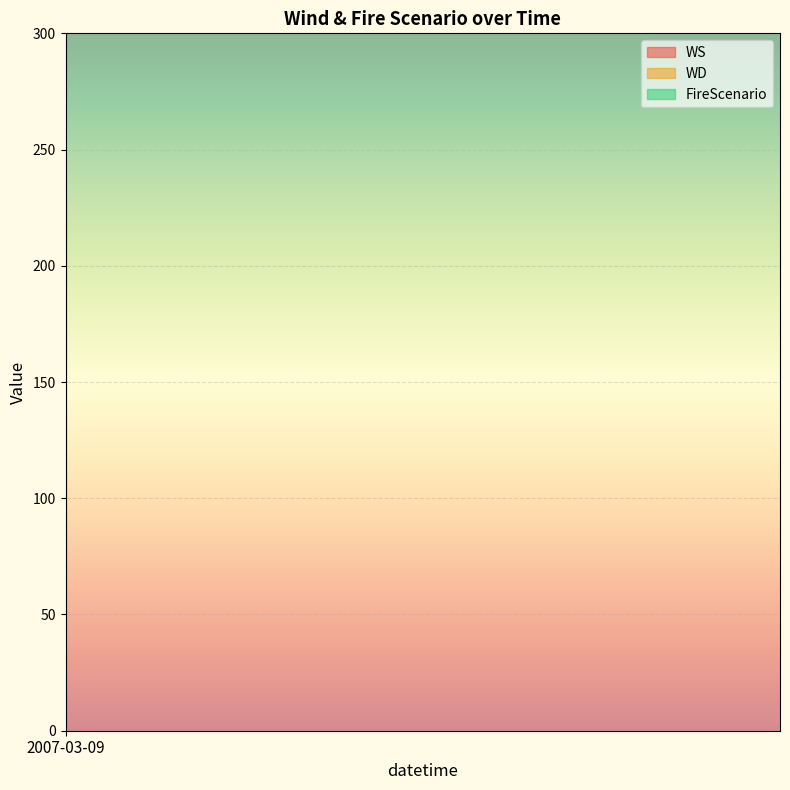

The value of WS at 13 is 15. True or false?

True